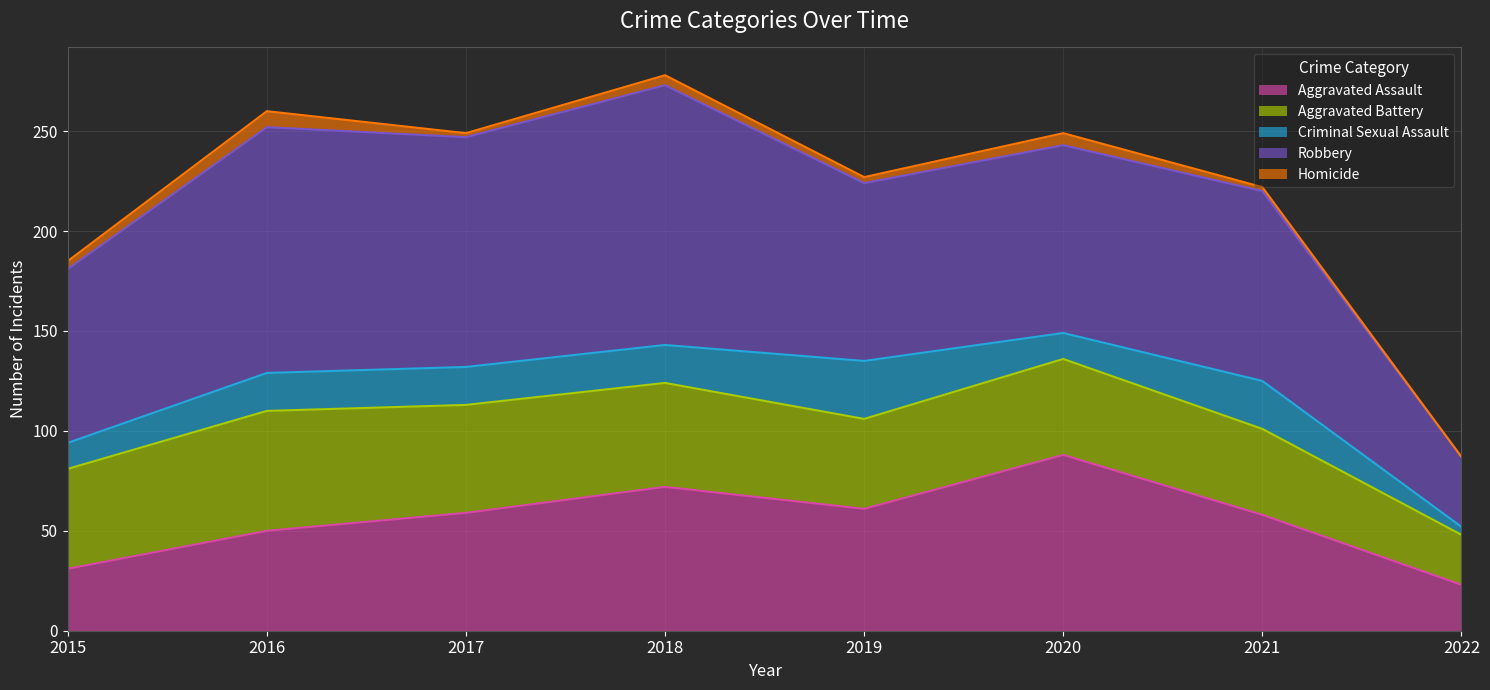

Count the Criminal Sexual Assault values in the range 13 to 24.

6